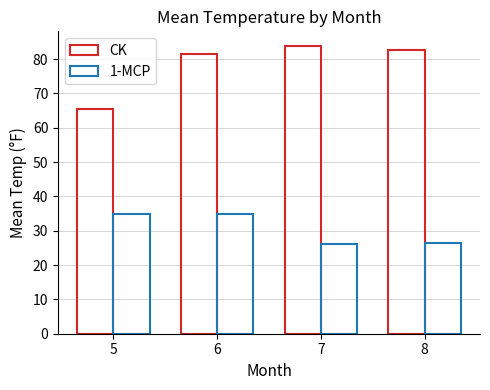

What is the value of the CK bar at the 1st from the left?

65.5